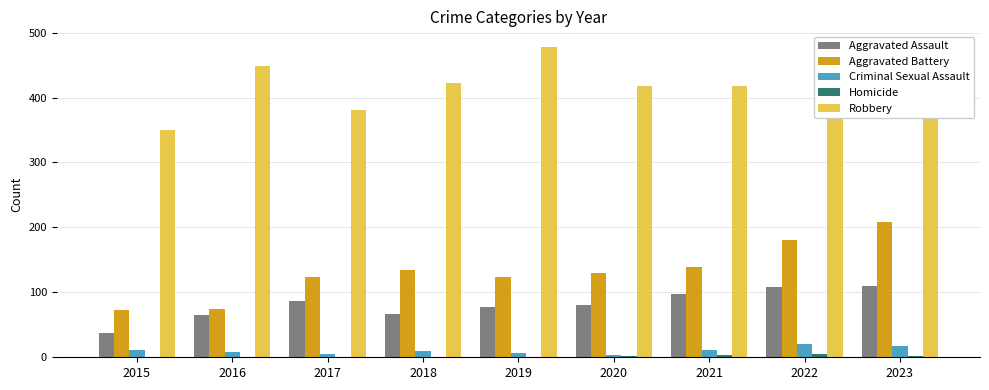

The Aggravated Battery series shows 73 at 2015. True or false?

True